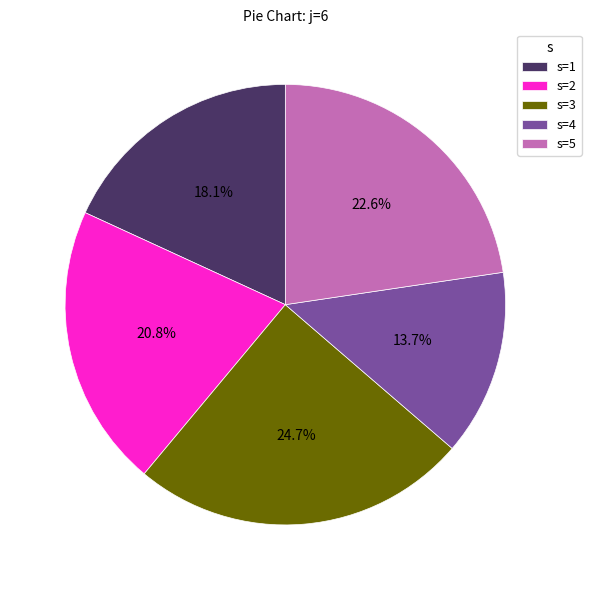

Is the sum of s=4 and s=2 greater than half?

No